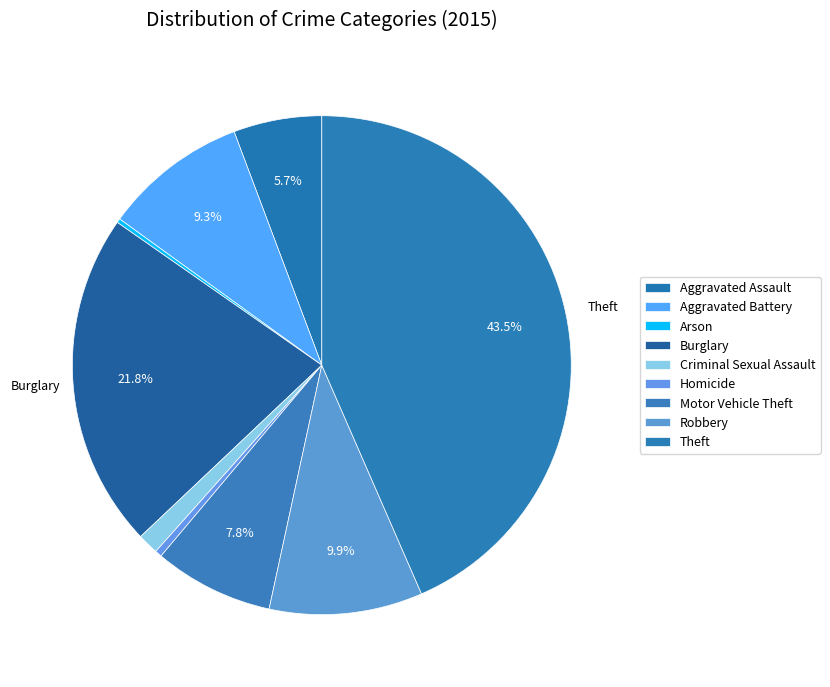

Between Criminal Sexual Assault and Homicide, which is larger?

Criminal Sexual Assault